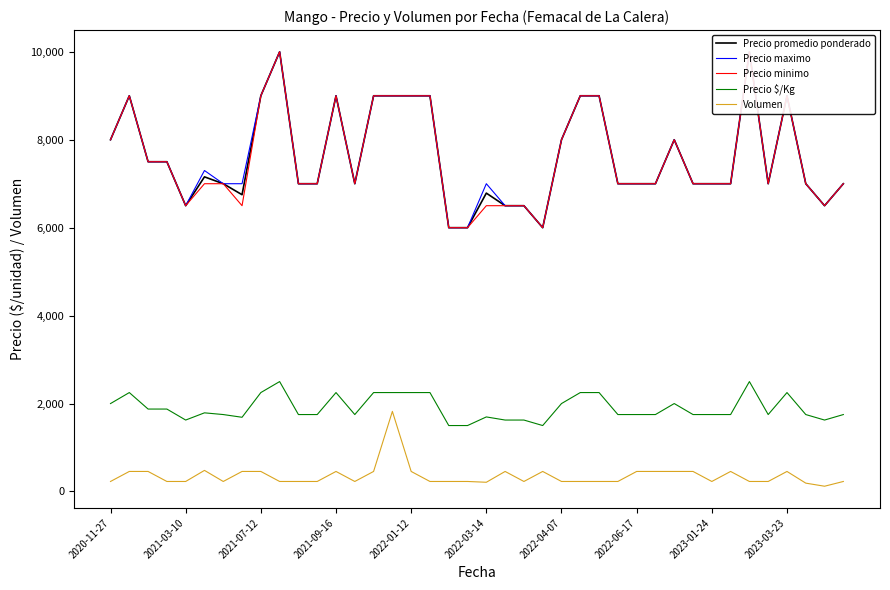

Is this an area chart (filled region under the line)?

No